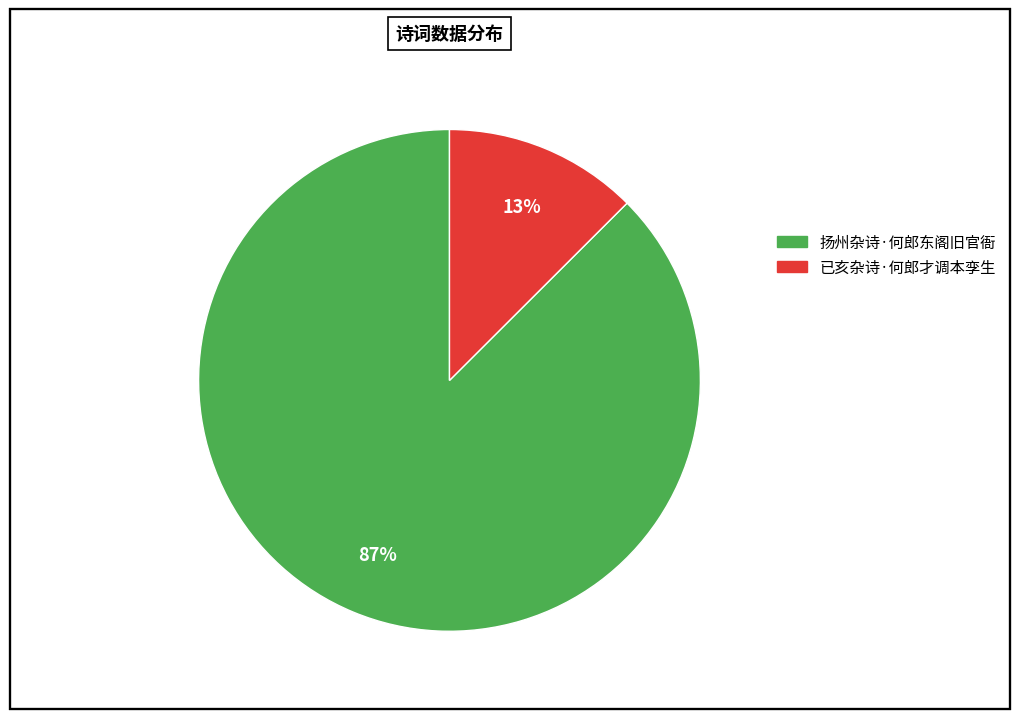

To the nearest percent, what is the combined percentage of 已亥杂诗·何郎才调本孪生 and 扬州杂诗·何郎东阁旧官衙?

100%